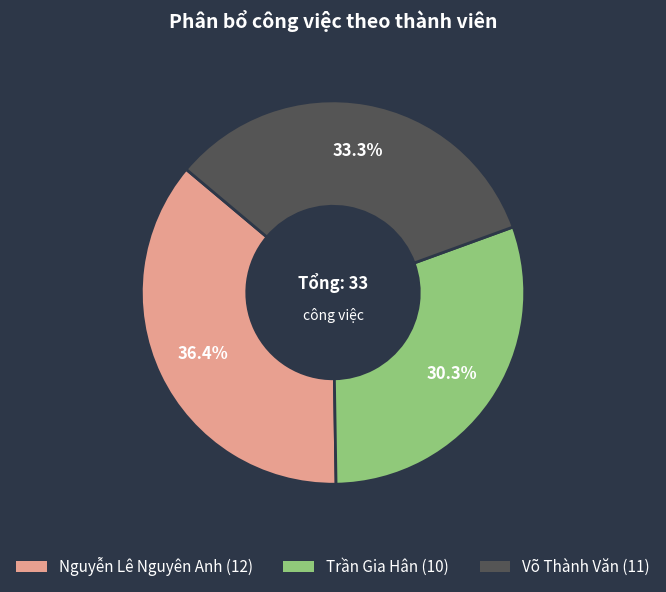

How many slices are in this pie chart?

3